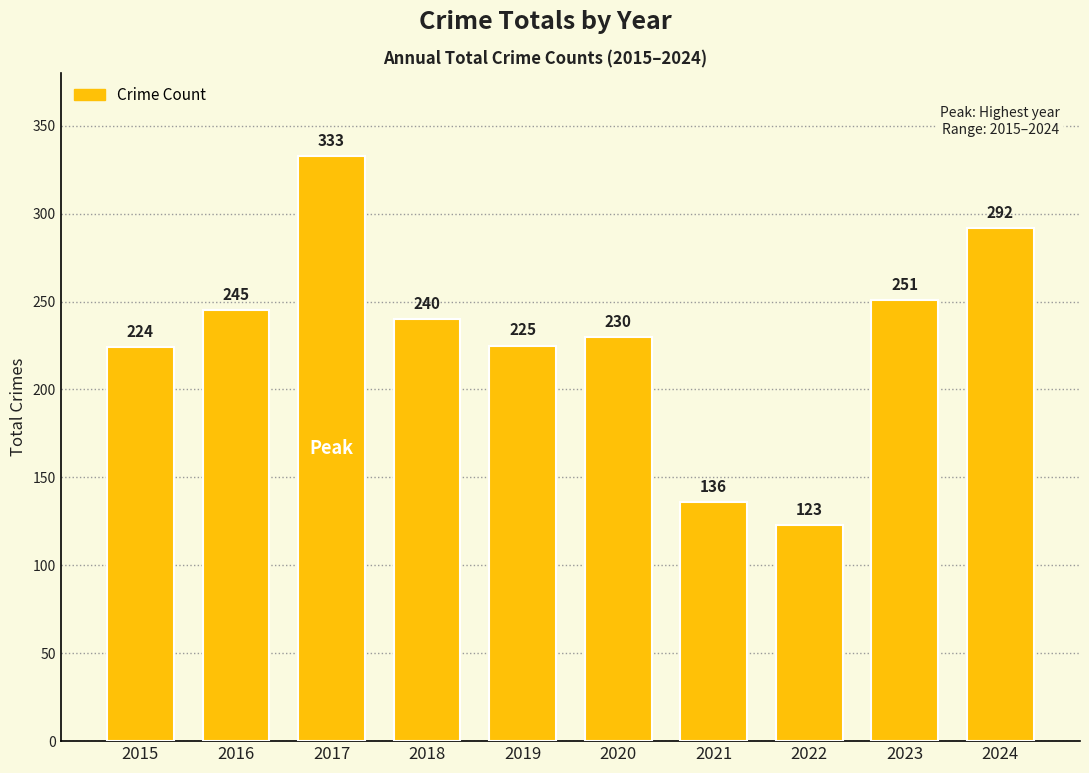

What is the value of the 3rd bar from the left?

333